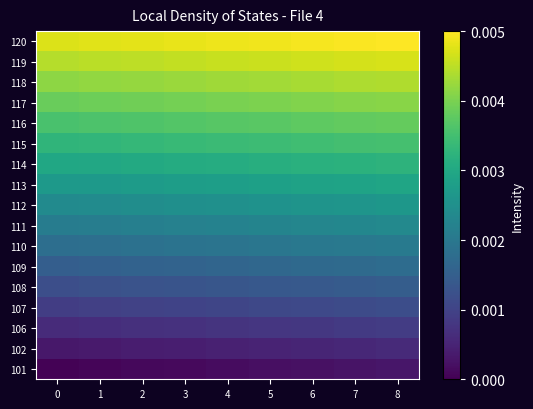

At which category is the sum across all series the highest?

8